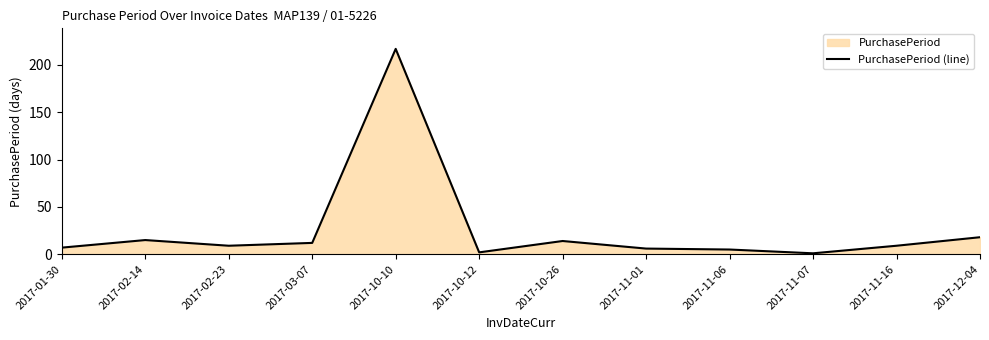

True or false: there are more than 1 points higher than both neighbors.

True